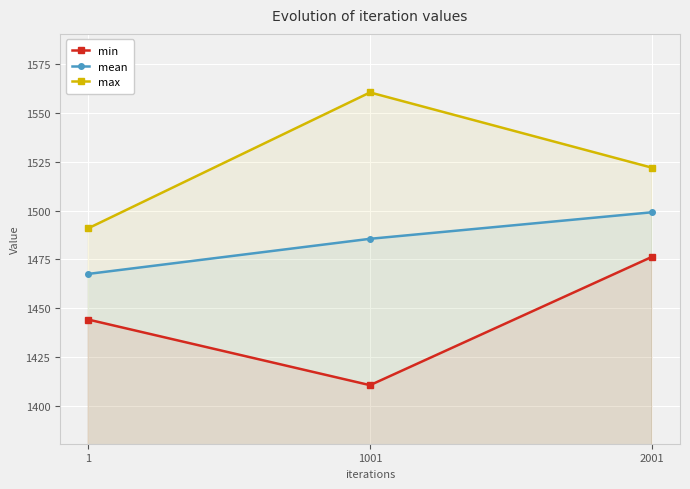

Read the max value at 1.

1490.9